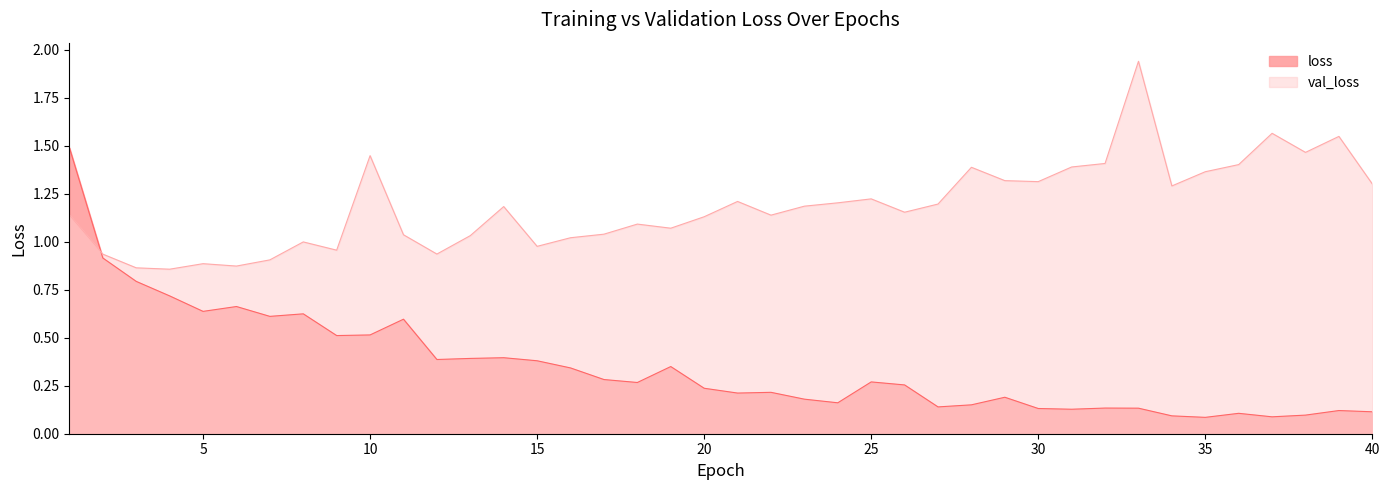

At which category is the sum across all series the highest?

1